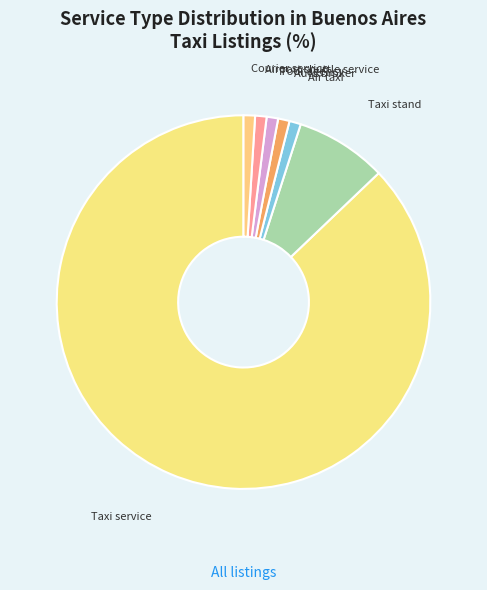

What is the ratio of the value at Taxi service to the value at Tour agency?

88.0